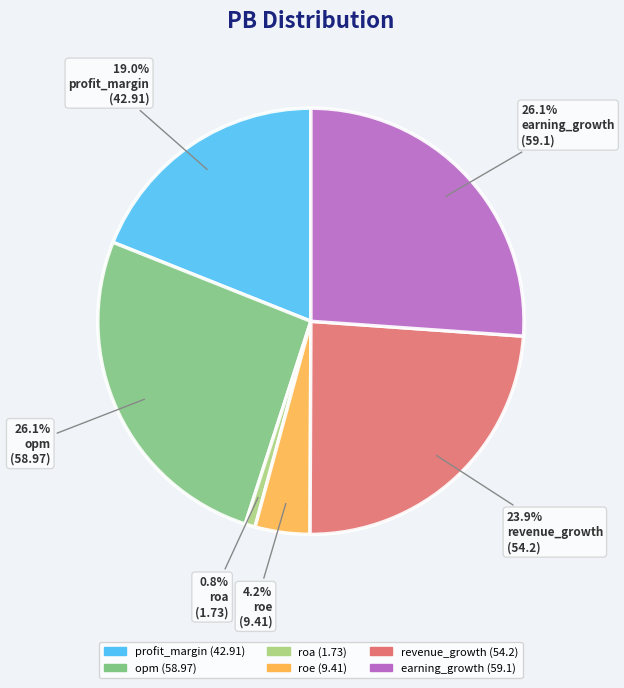

True or false: revenue_growth accounts for 24% of the total.

True